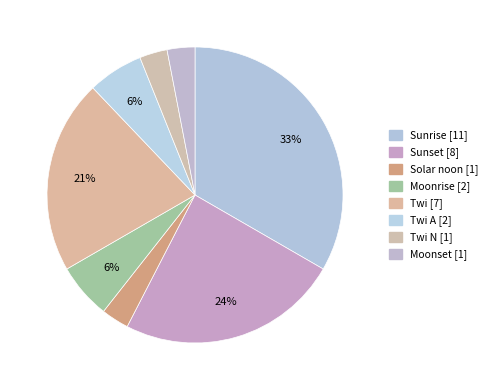

What is the largest slice in the pie chart?

Sunrise